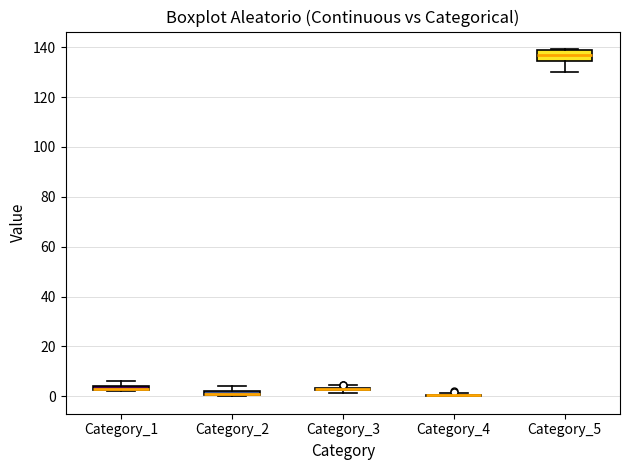

Where is the upper edge of the box for Category_2 on the y-axis? The values are not printed on the chart, so give them approximately, as read against the axis.

2